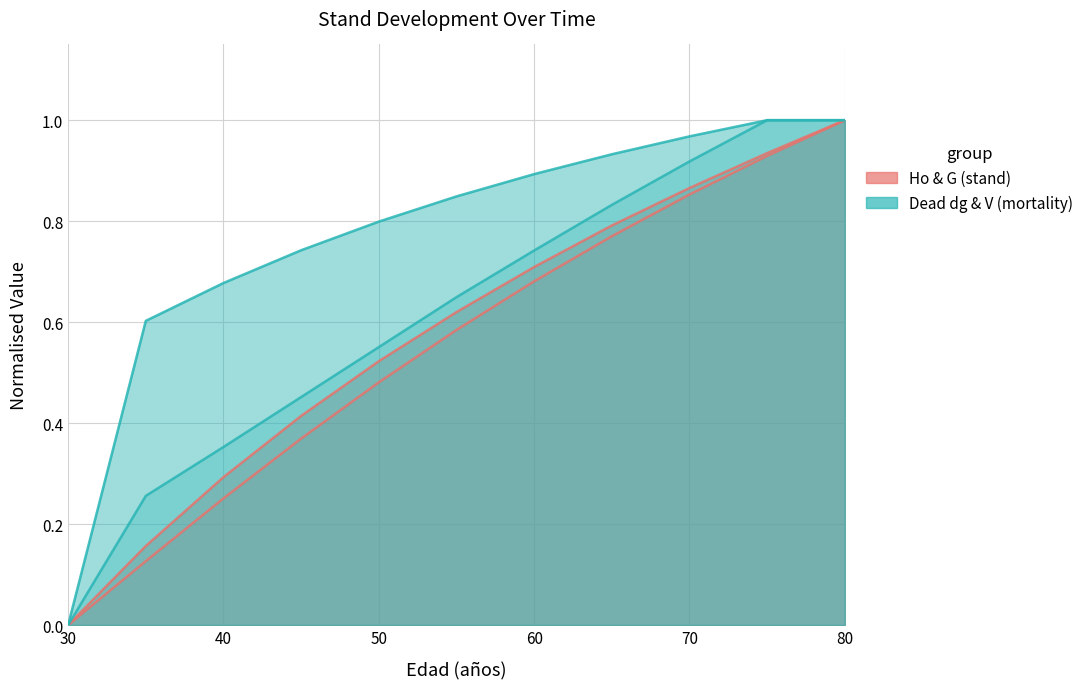

What is the greatest value displayed?

1.0